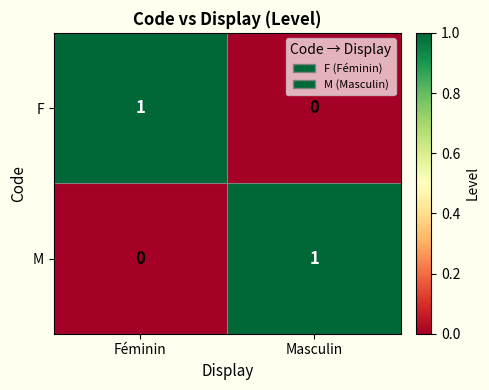

Reading left to right, transcribe all the data shown in this chart.

F: Féminin=1	Masculin=0
M: Féminin=0	Masculin=1